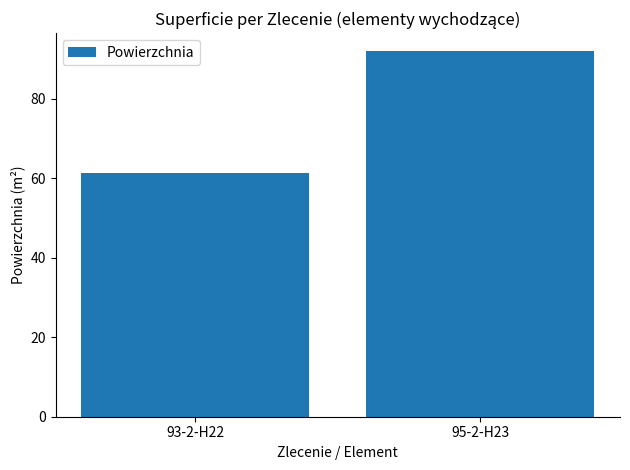

What is the difference between the values at 95-2-H23 and 93-2-H22?

30.7